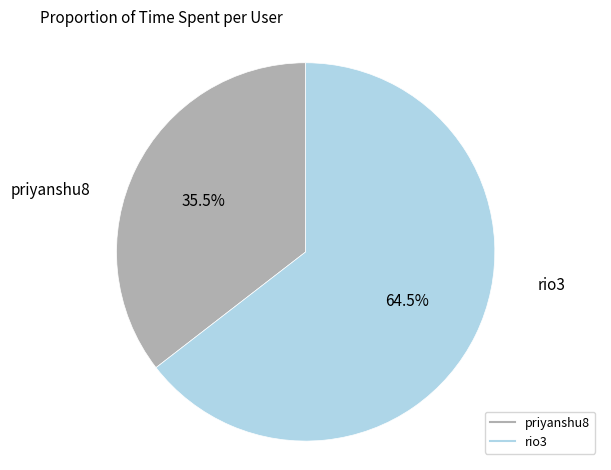

What percentage do rio3 and priyanshu8 together represent?

100.0%